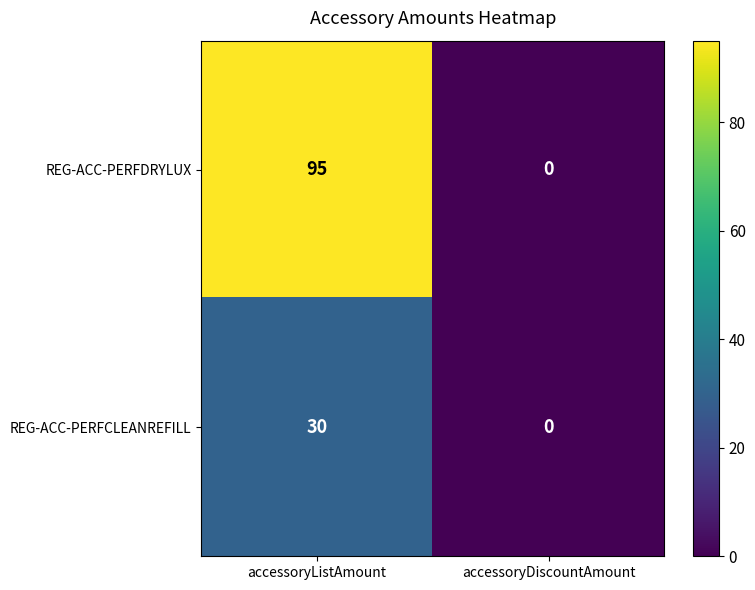

Between accessoryListAmount and accessoryDiscountAmount, which series saw the biggest shift?

REG-ACC-PERFDRYLUX